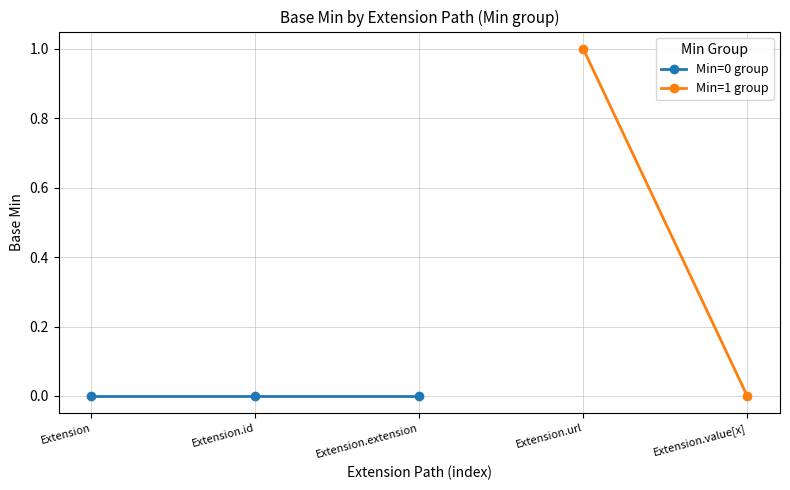

How many data points does each series have?

5